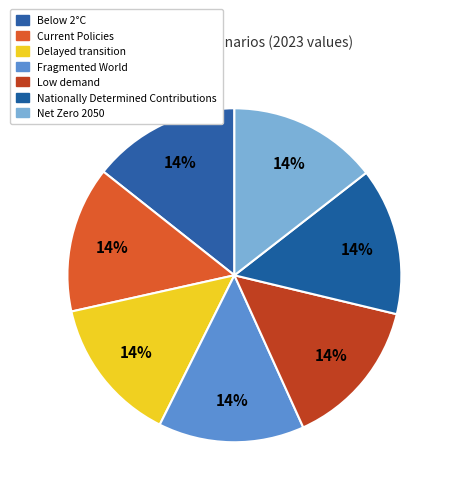

Which category has the smallest portion of the pie?

Fragmented World